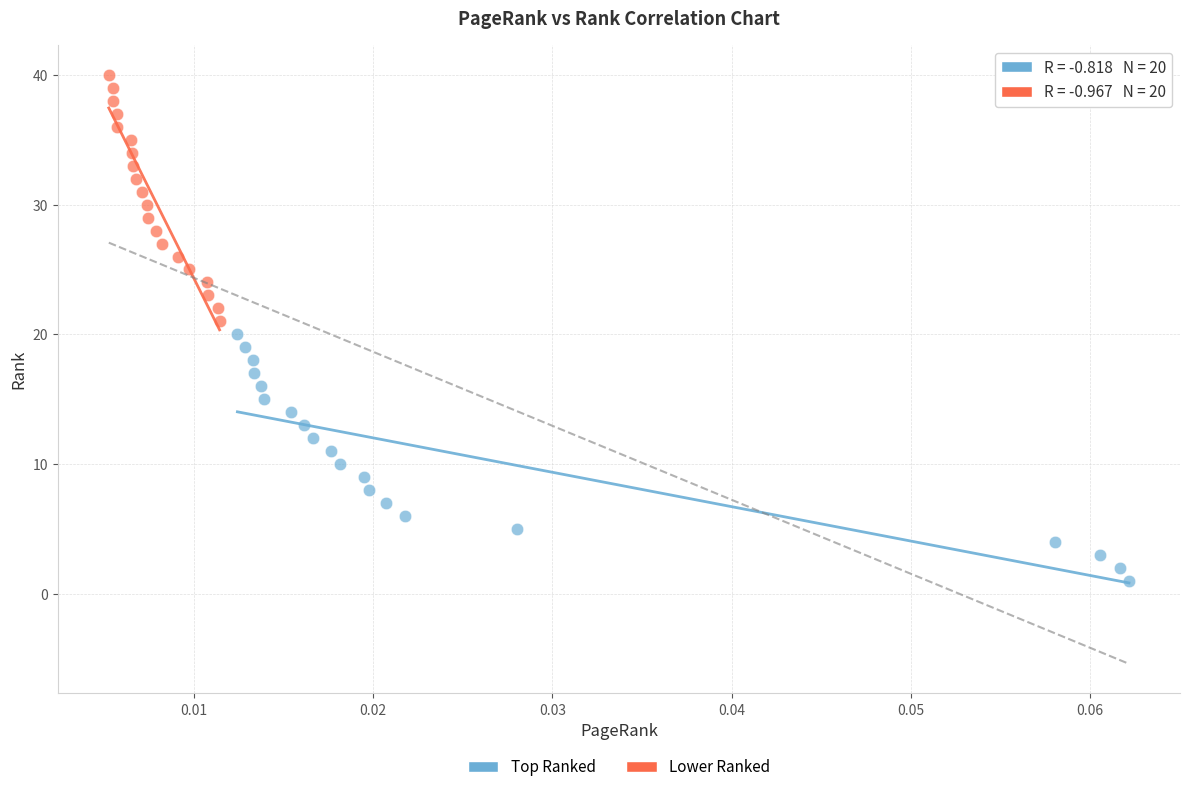

Which series reaches the minimum Y coordinate?

Top Ranked